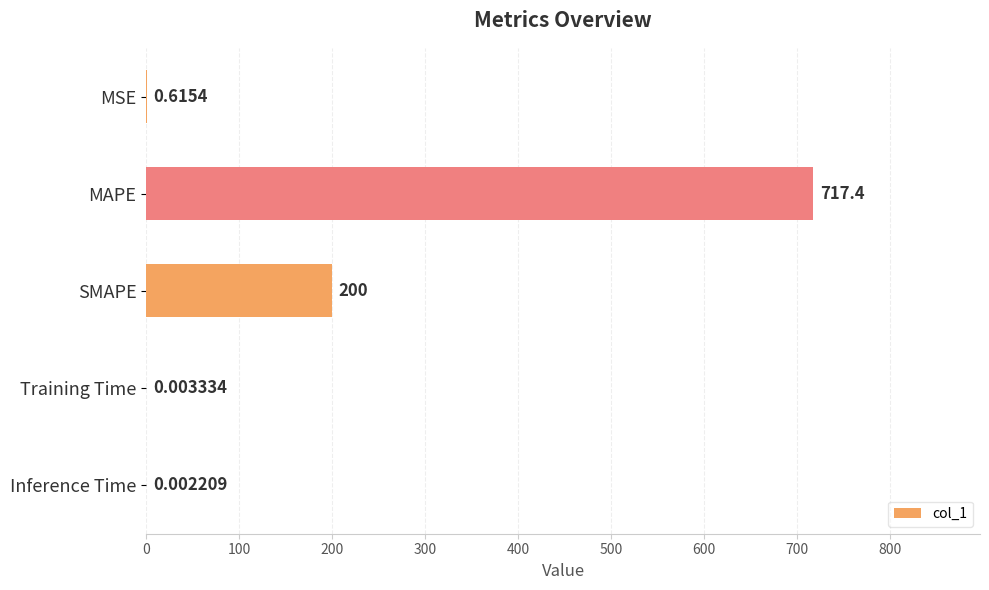

What is the sum of all values?

918.0